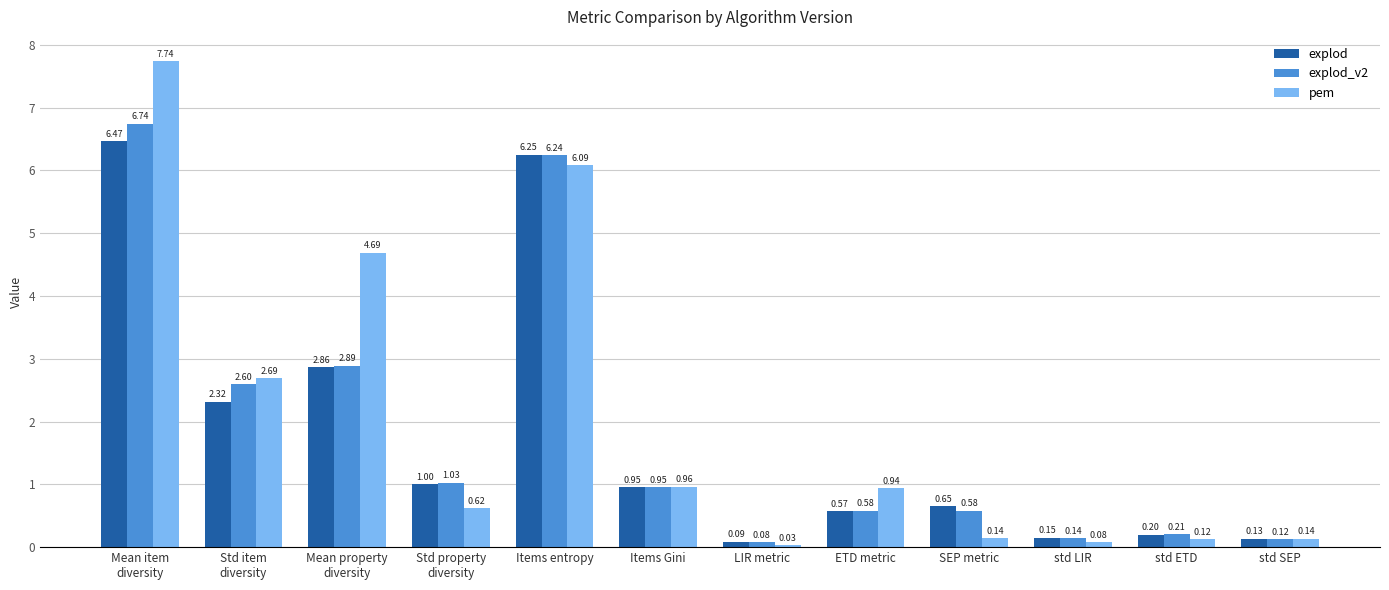

What is the label of the 3rd bar from the left?

Mean property
diversity